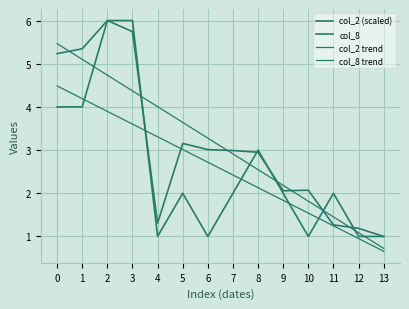

How many lines are shown in the chart?

4